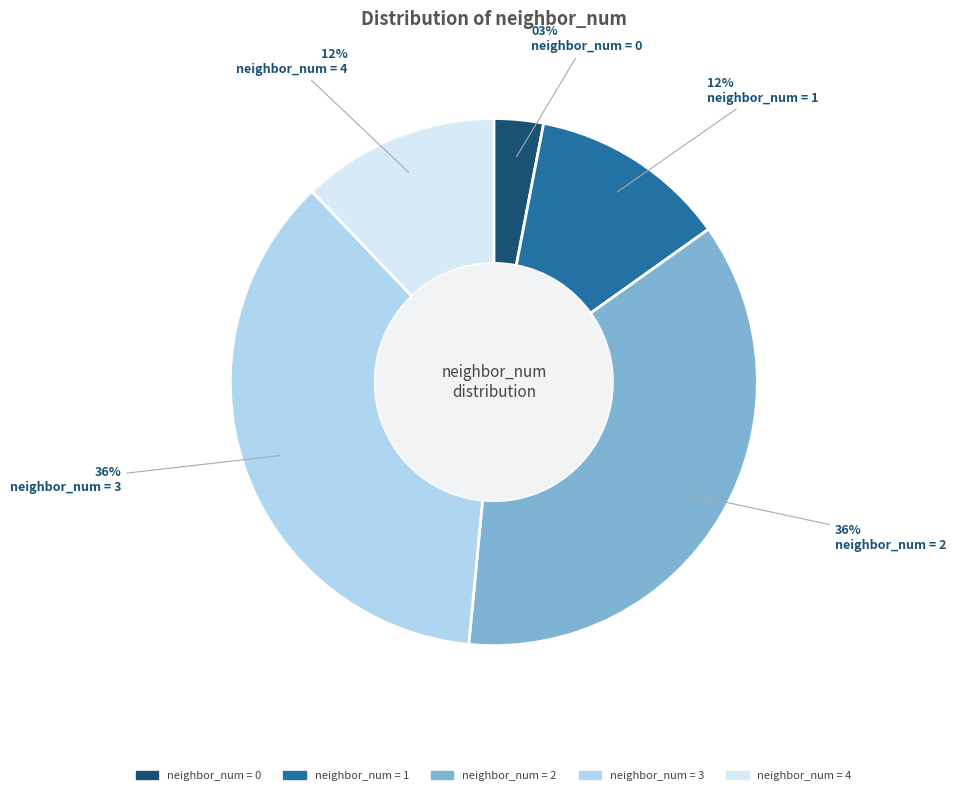

Does any single category account for the majority?

No